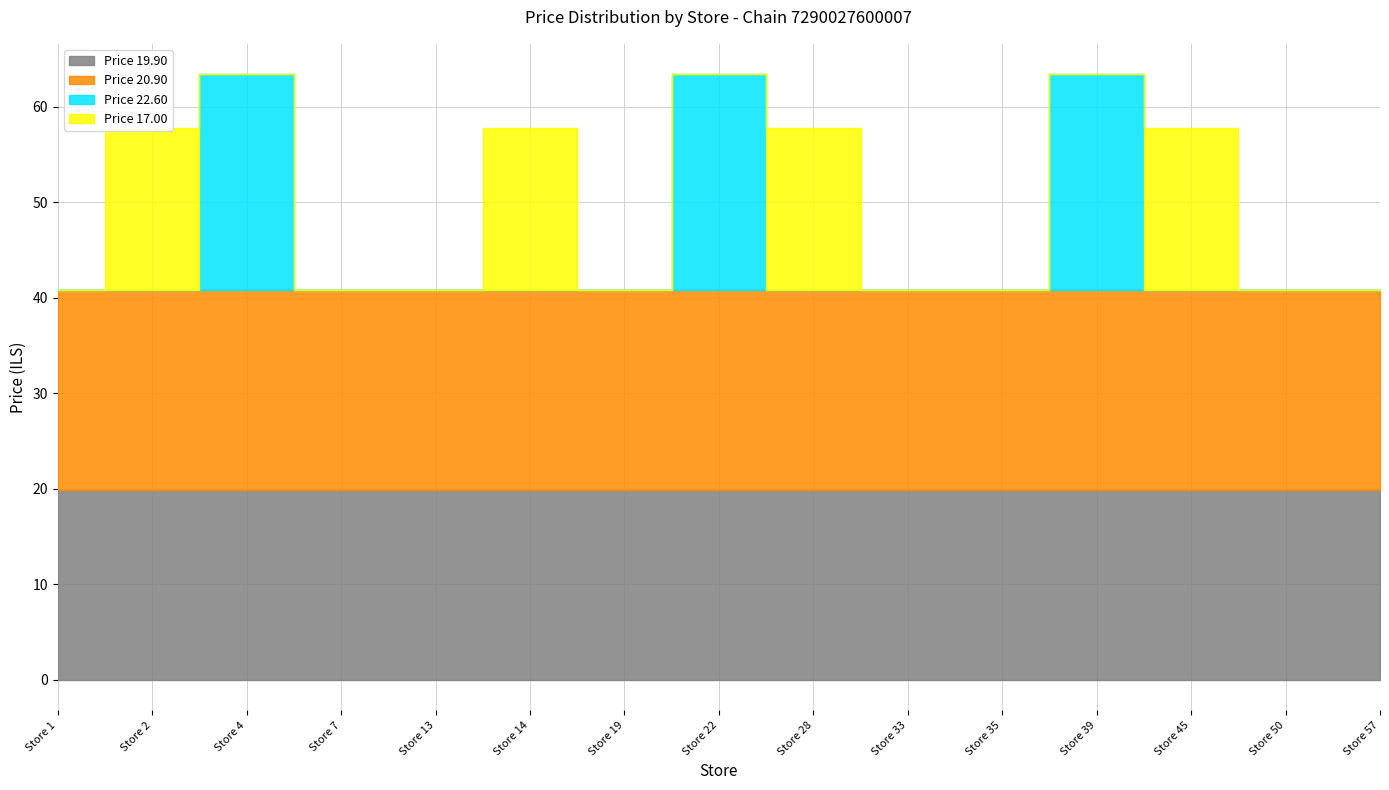

At which label is price_20.90 closest to 20?

Store 1